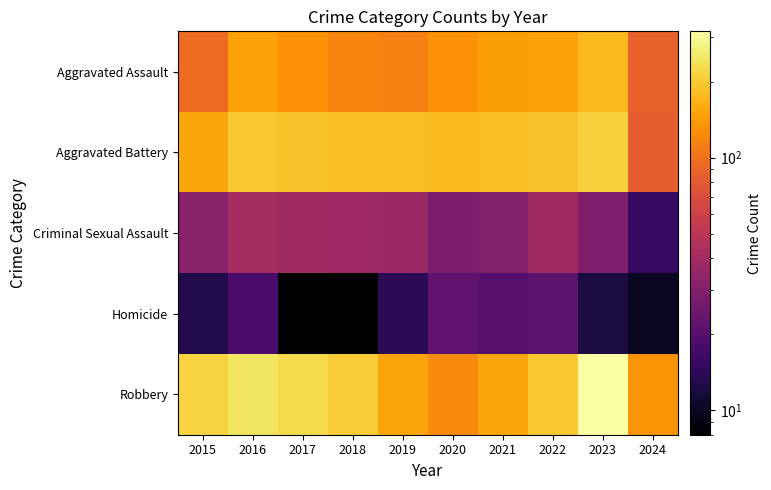

Reading right to left, transcribe all the data shown in this chart.

Aggravated Assault: 2024=86	2023=177	2022=146	2021=142	2020=131	2019=113	2018=119	2017=131	2016=146	2015=95
Aggravated Battery: 2024=84	2023=209	2022=190	2021=182	2020=180	2019=182	2018=183	2017=191	2016=196	2015=154
Criminal Sexual Assault: 2024=15	2023=29	2022=39	2021=30	2020=28	2019=37	2018=38	2017=39	2016=41	2015=31
Homicide: 2024=10	2023=12	2022=21	2021=20	2020=22	2019=14	2018=8	2017=8	2016=18	2015=13
Robbery: 2024=133	2023=316	2022=198	2021=153	2020=124	2019=150	2018=204	2017=224	2016=247	2015=212